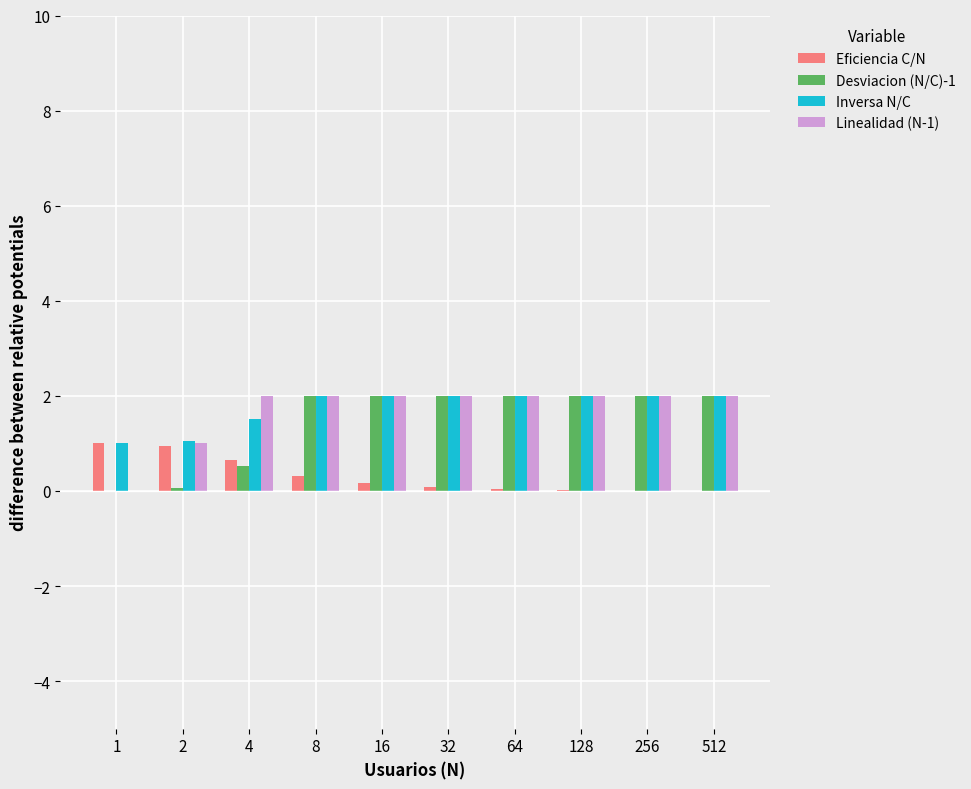

What is the sum of all Inversa N/C values?

17.6